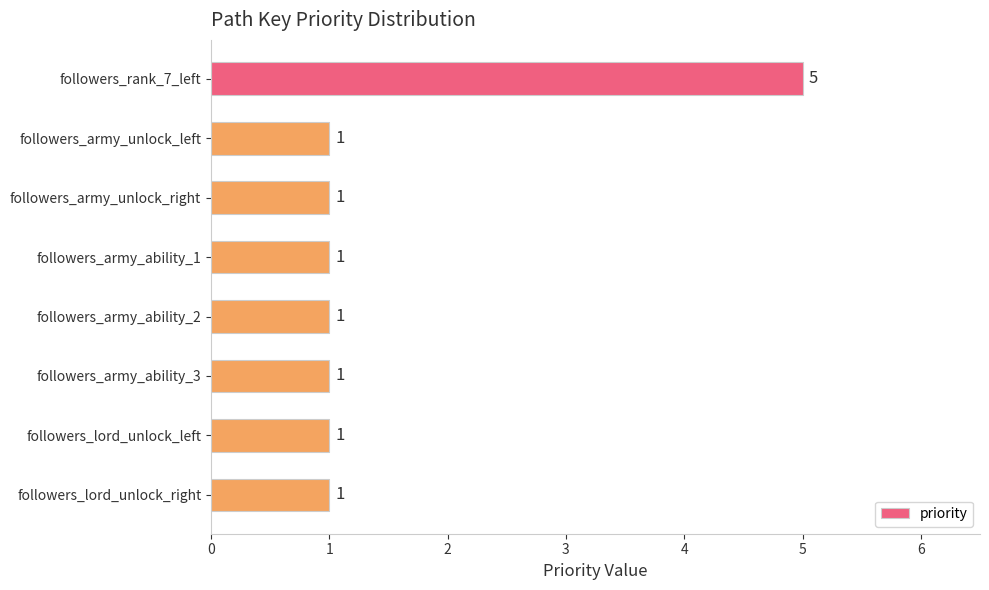

What is the greatest value displayed?

5